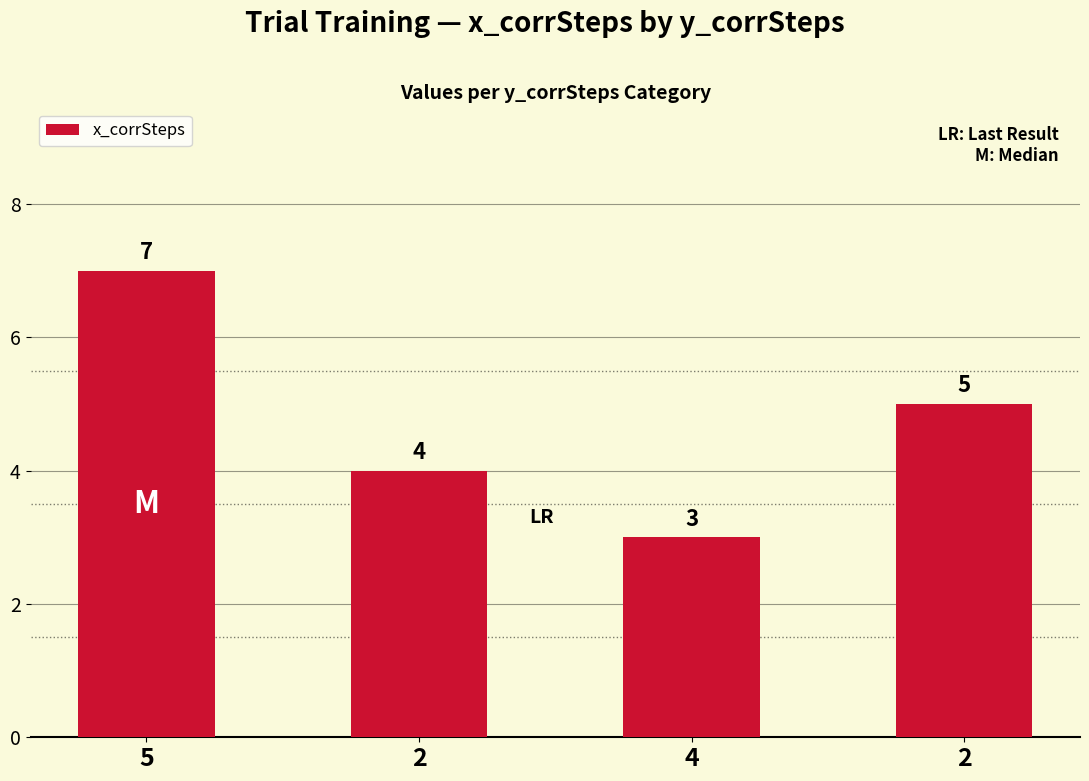

At which label does the data first exceed 5?

5